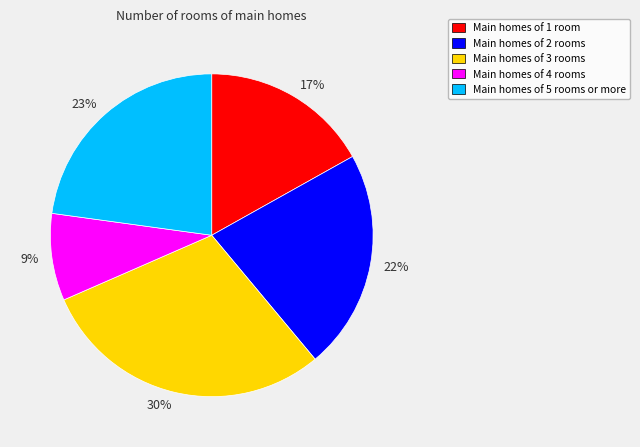

True or false: 9% accounts for 9% of the total.

True